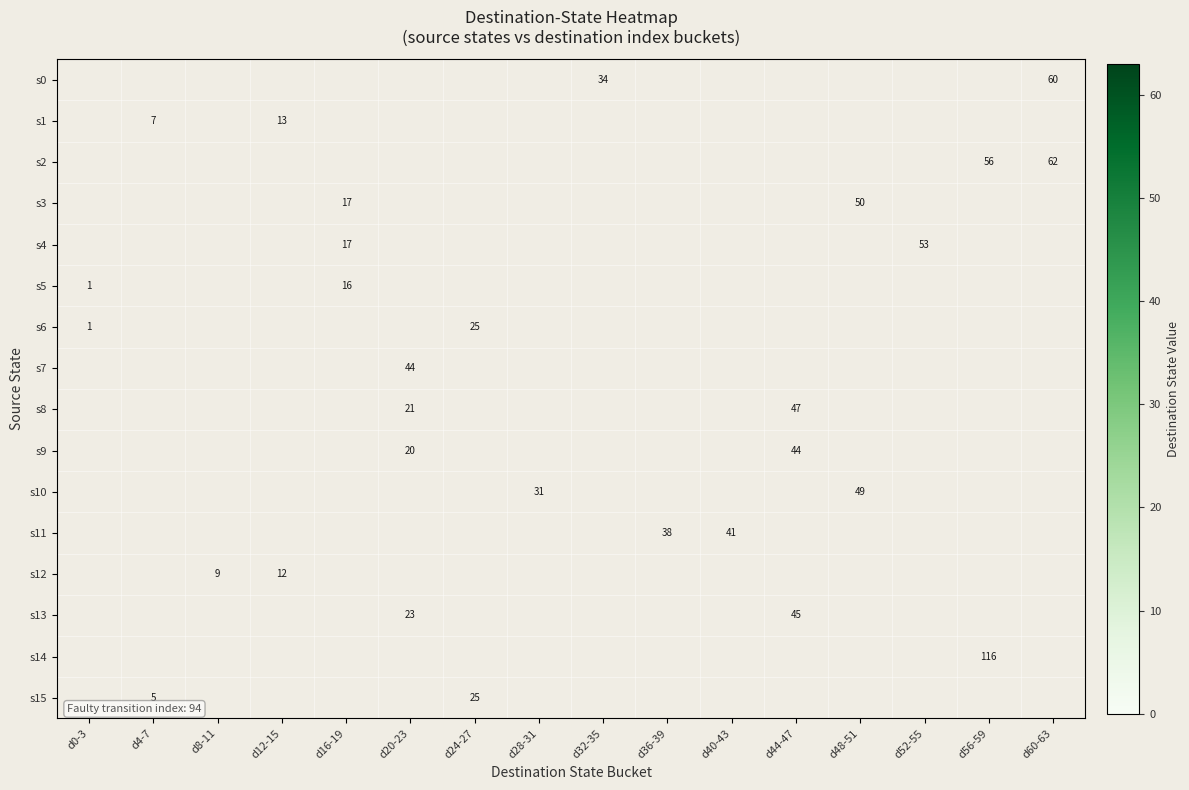

The value of s9 at d20-23 is 14. True or false?

False